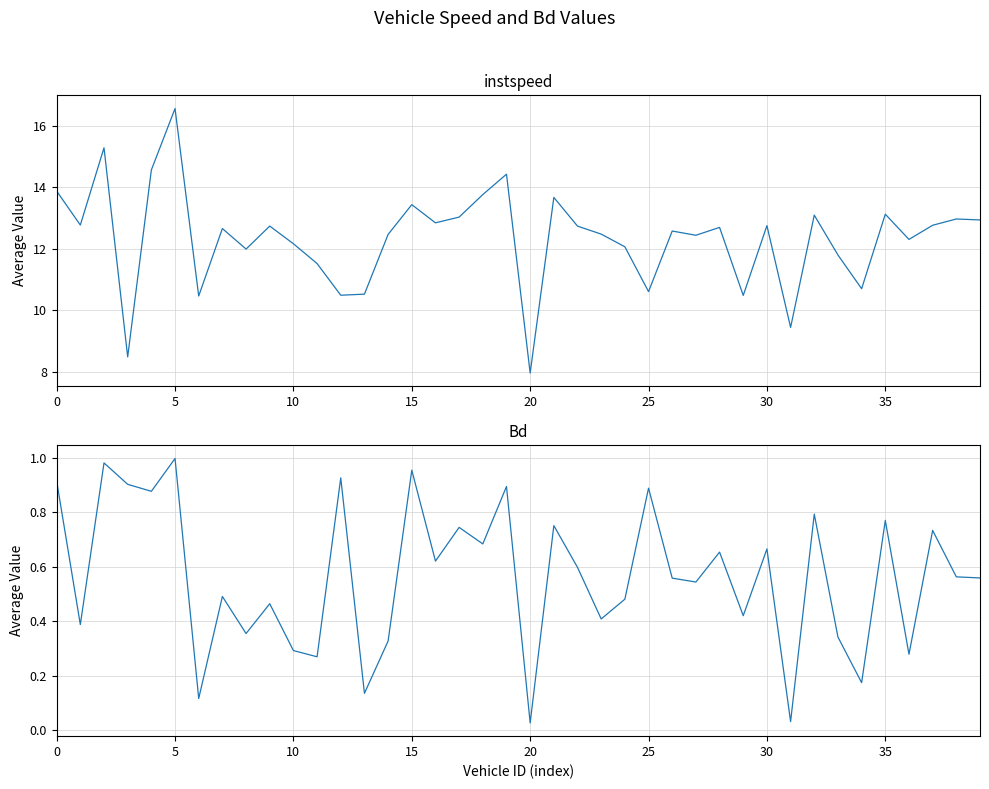

What is the label of the 39th point from the left?

38